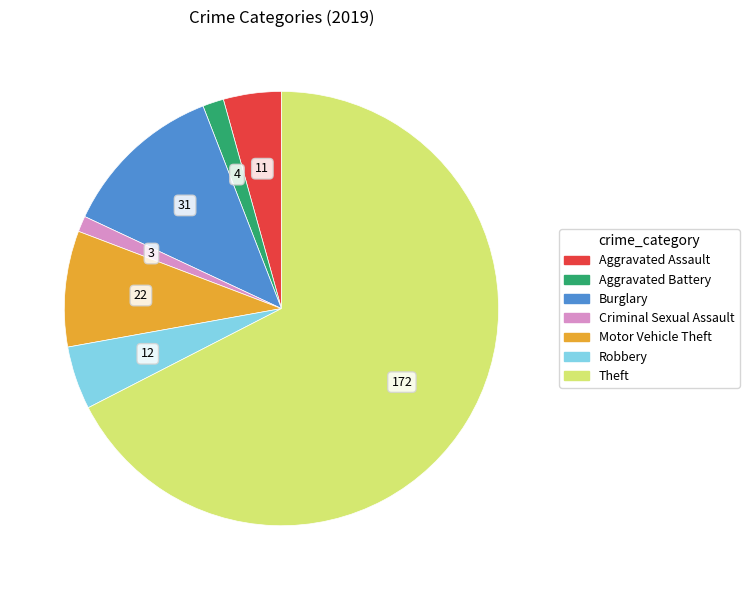

Is the sum of Aggravated Assault and Criminal Sexual Assault greater than half?

No